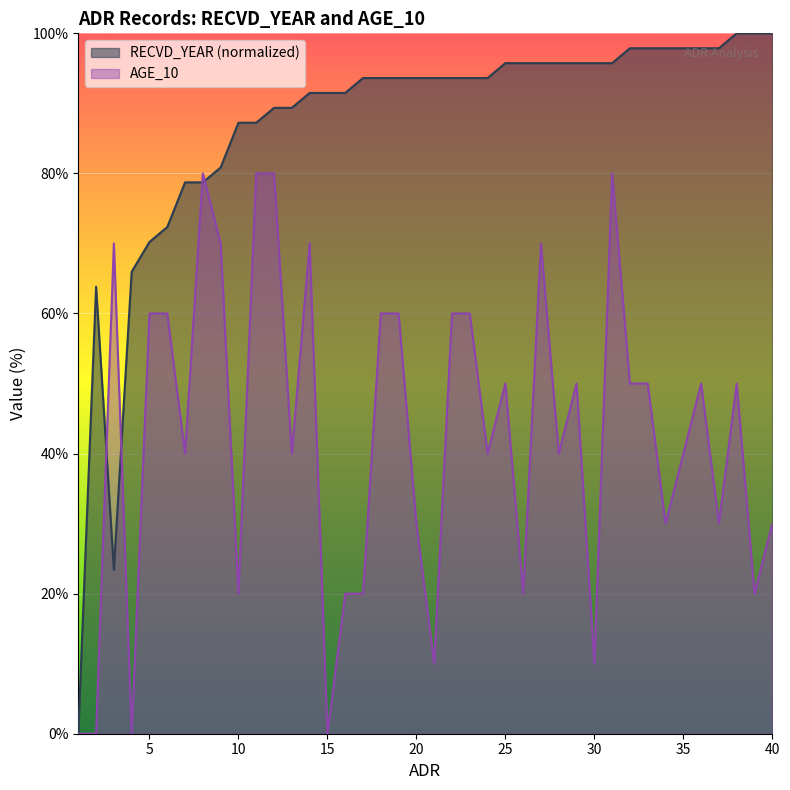

What is the value of the AGE_10 point at the 27th from the left?

70.0